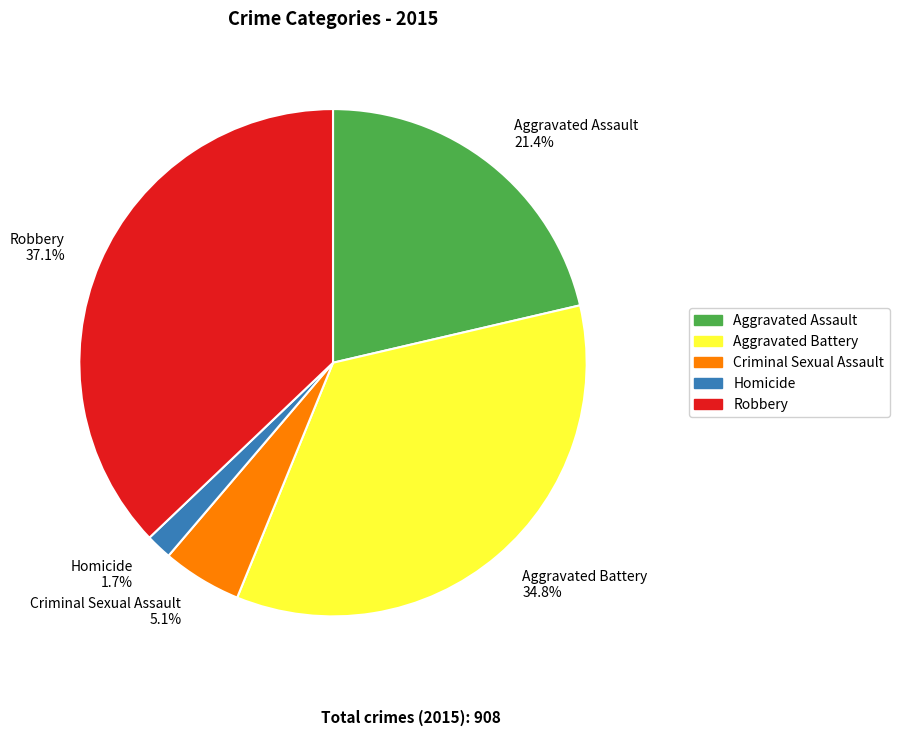

To the nearest percent, what portion does Homicide represent?

2%